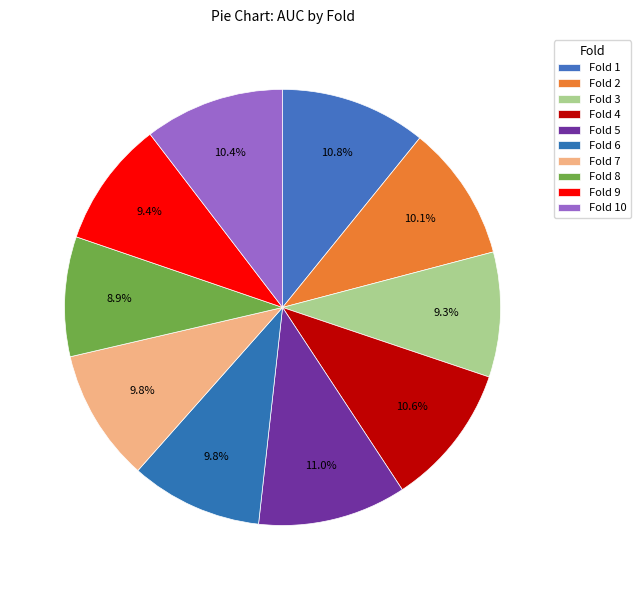

Is there a majority slice in this chart?

No